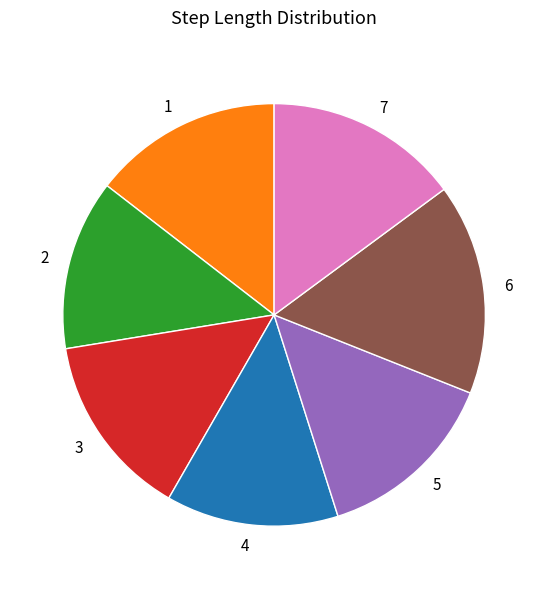

What is the largest slice in the pie chart?

6